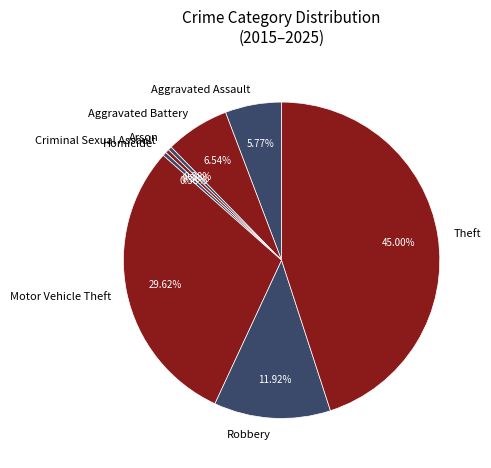

Which has a higher value, Criminal Sexual Assault or Theft?

Theft